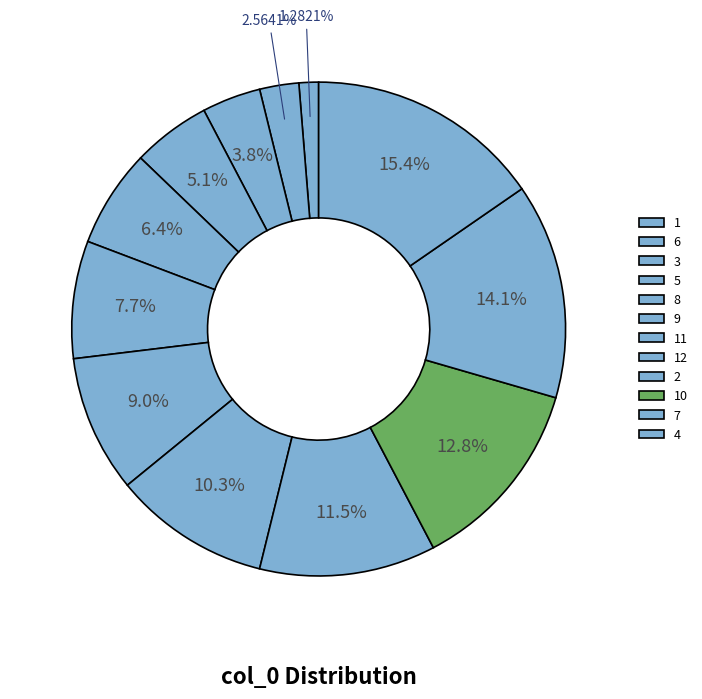

What percentage is the 8 slice, to the nearest percent?

6%